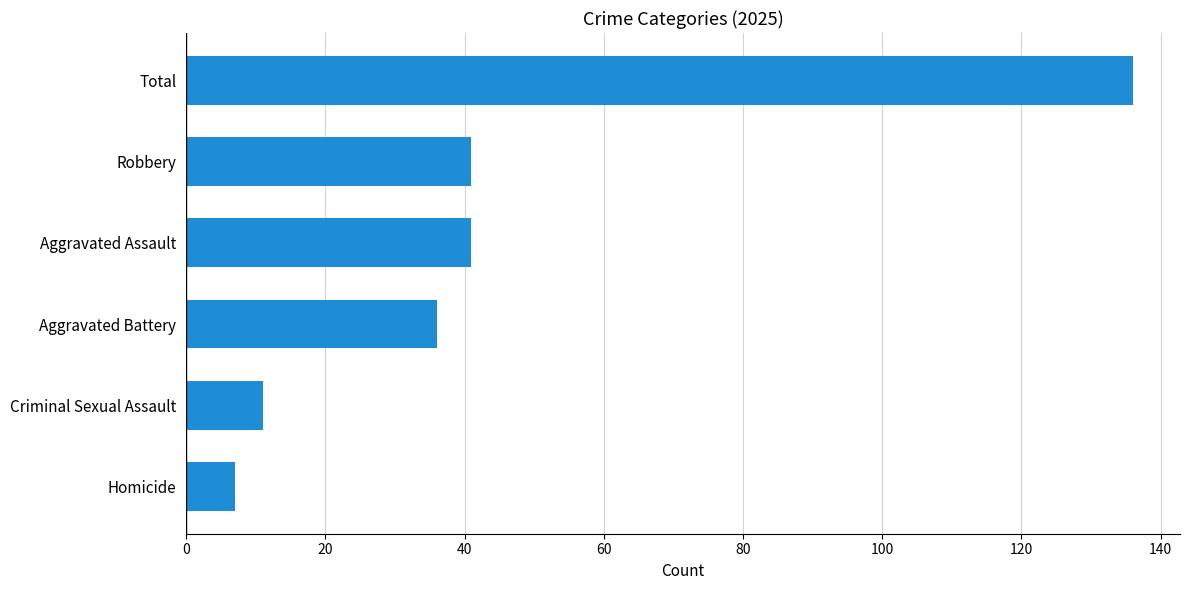

The chart shows a value of 136 at Total. True or false?

True